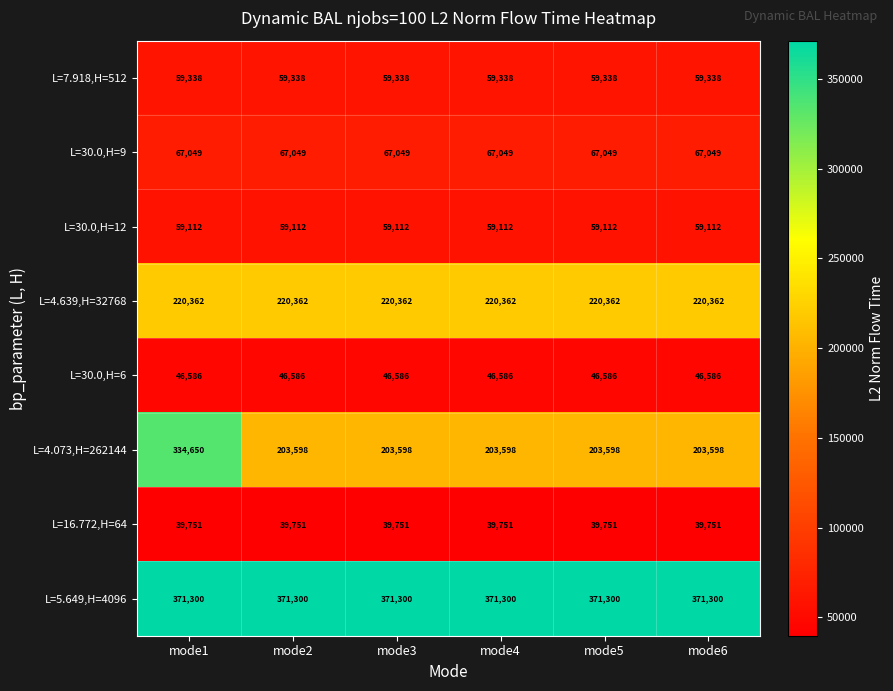

At which label does L=4.073,H=262144 reach its peak?

mode1